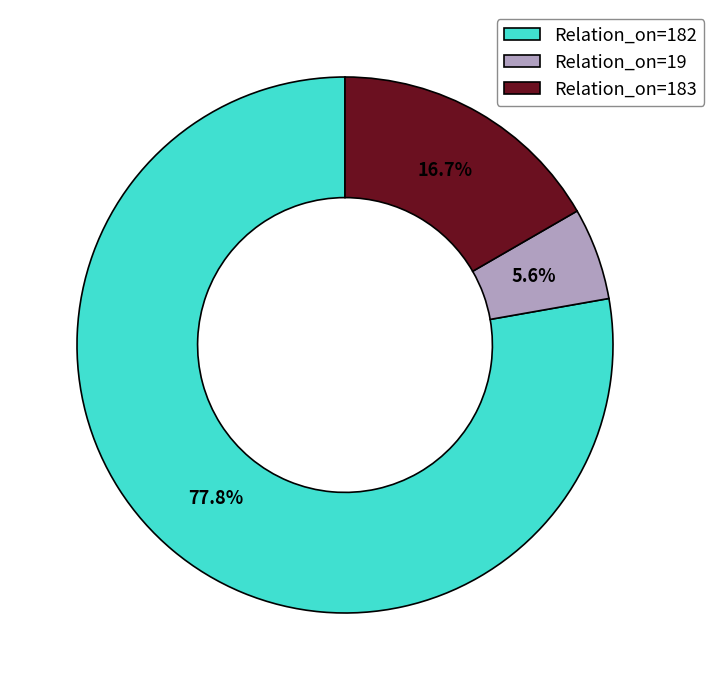

Approximately how many times larger is the value at Relation_on=183 compared to Relation_on=19?

3.0